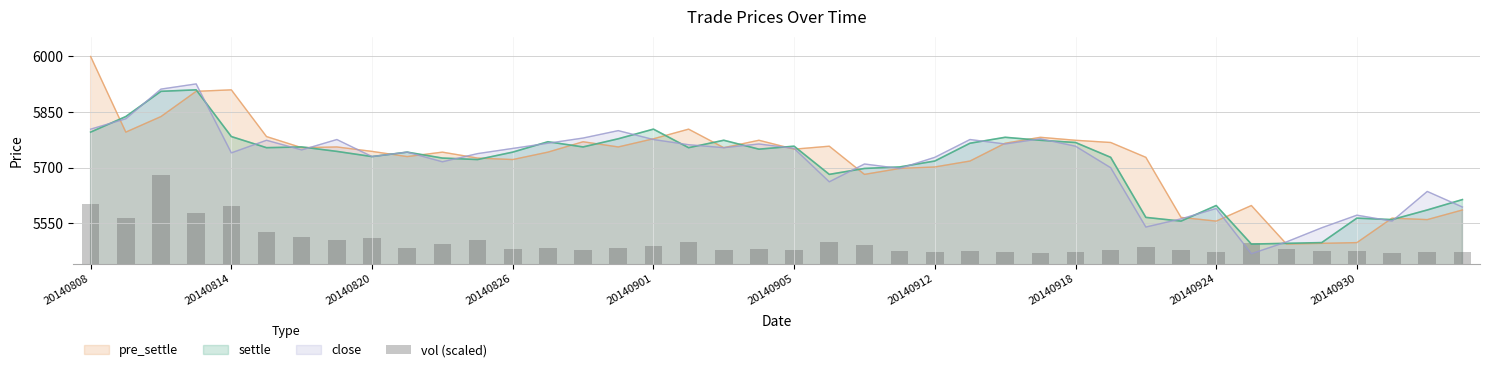

The value of close at 20140901 is 9991. True or false?

False